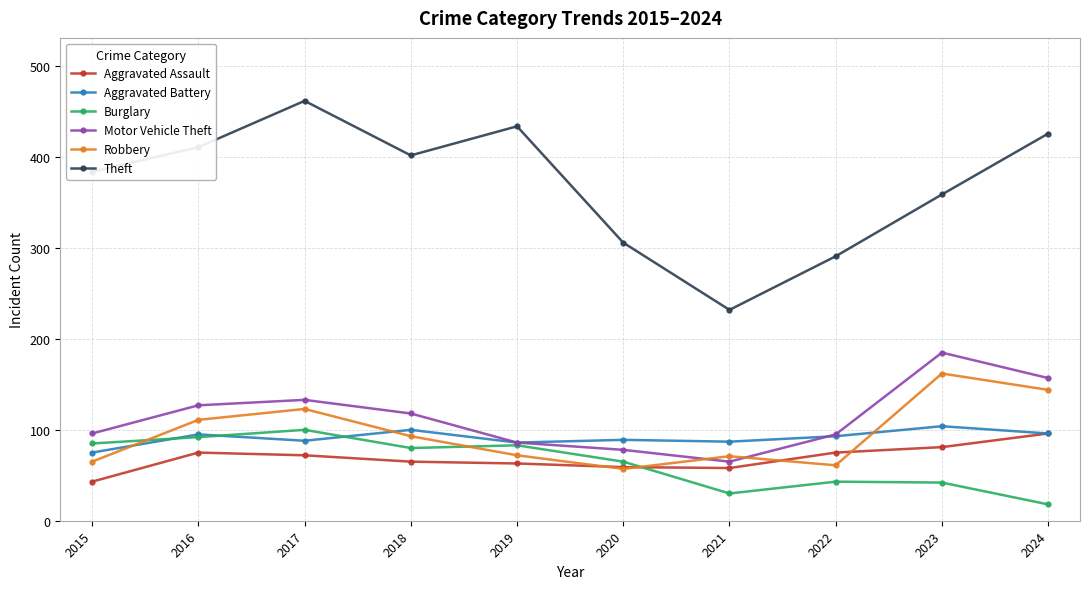

What is the minimum value for Aggravated Assault?

43